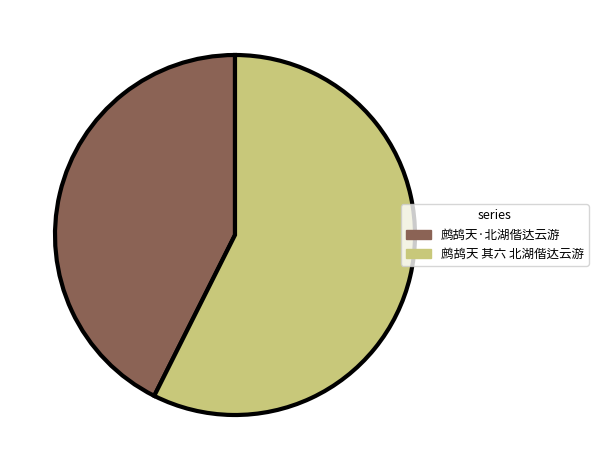

Between 鹧鸪天 其六 北湖偕达云游 and 鹧鸪天·北湖偕达云游, which is larger?

鹧鸪天 其六 北湖偕达云游